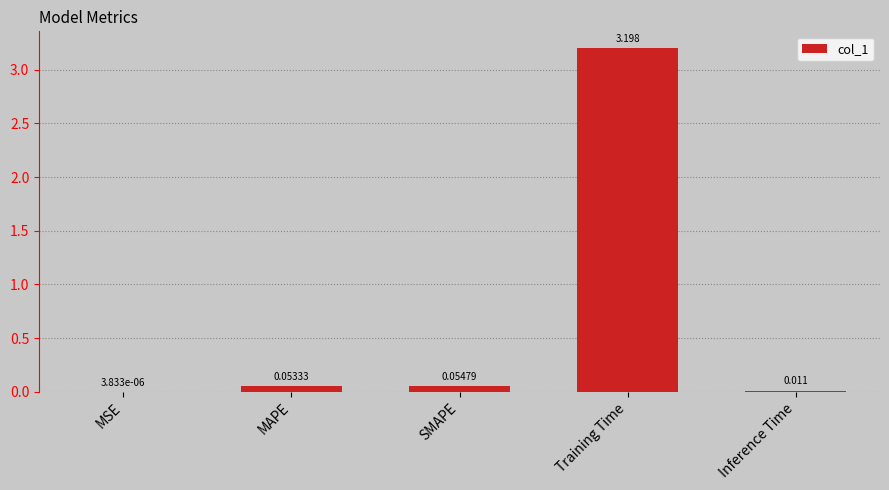

Are the bars horizontal?

No